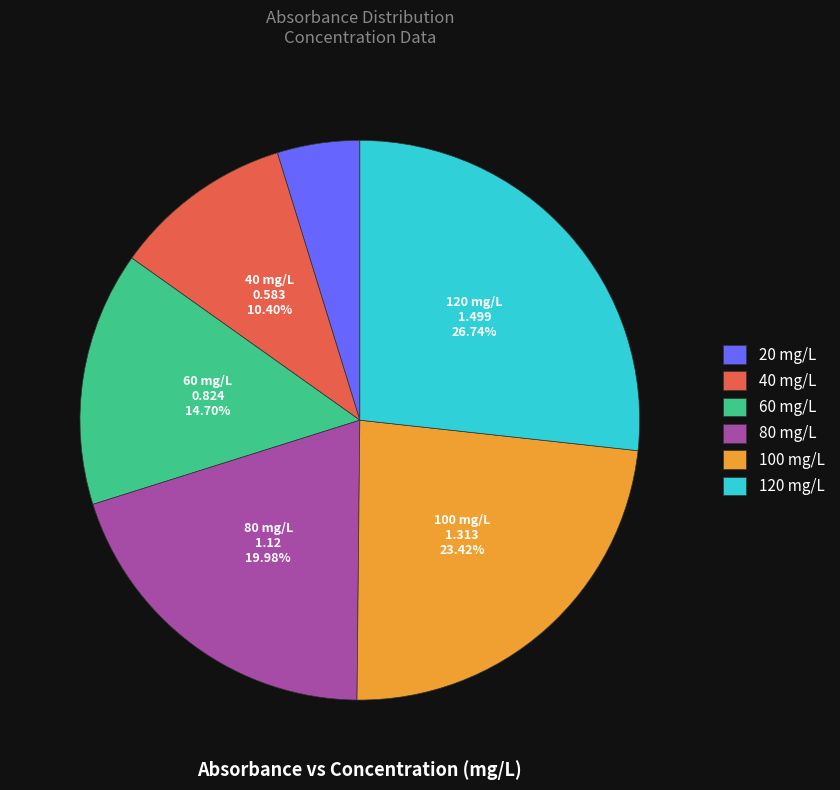

Which category has the biggest portion of the pie?

120